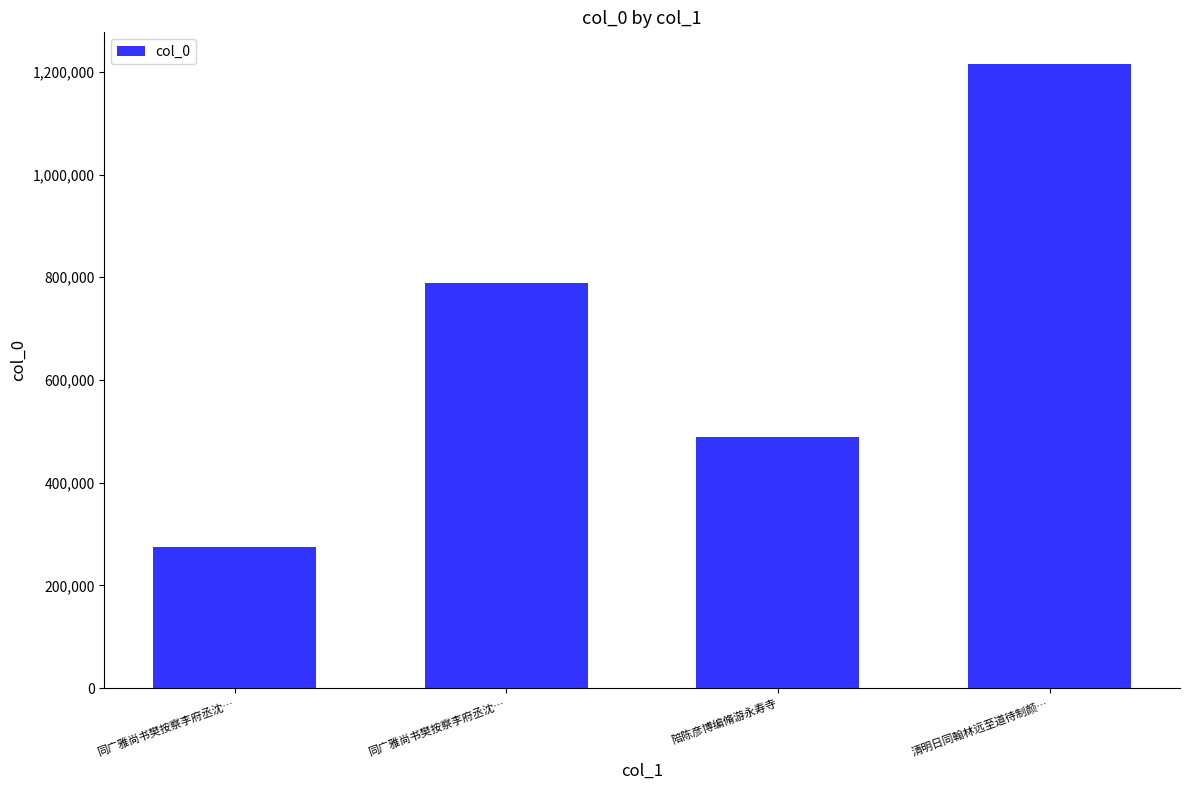

At which label does the data first exceed 789339?

清明日同翰林远至道待制颜…